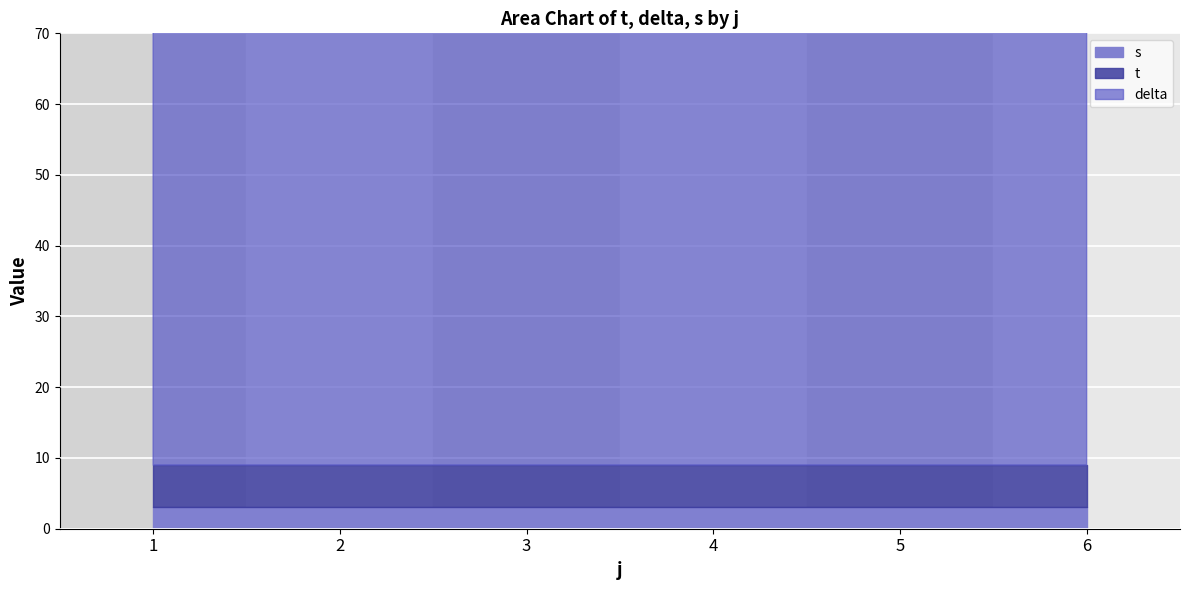

What is the greatest value displayed?

62.5